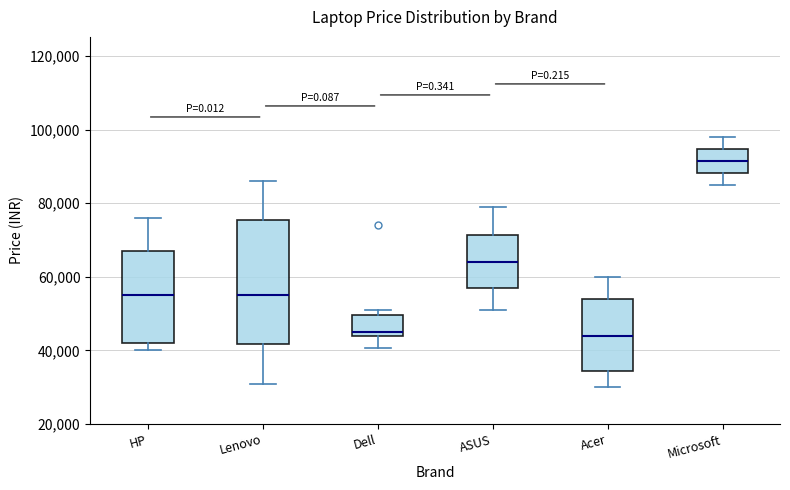

Reading left to right, transcribe this box plot: for each box, give where its median line is, the range the box spans, and where its two whiskers end, as read against the y-axis. The values are not printed on the chart, so give them approximately, as read against the axis.

HP: median 54000, box 42000 to 66000, whiskers 40000 to 76000
Lenovo: median 54000, box 42000 to 76000, whiskers 30000 to 86000
Dell: median 44000 (just above the box's lower edge), box 44000 to 50000, whiskers 40000 to 50000 (just above the box's upper edge)
ASUS: median 64000, box 56000 to 72000, whiskers 50000 to 78000
Acer: median 44000, box 34000 to 54000, whiskers 30000 to 60000
Microsoft: median 92000, box 88000 to 94000, whiskers 84000 to 98000